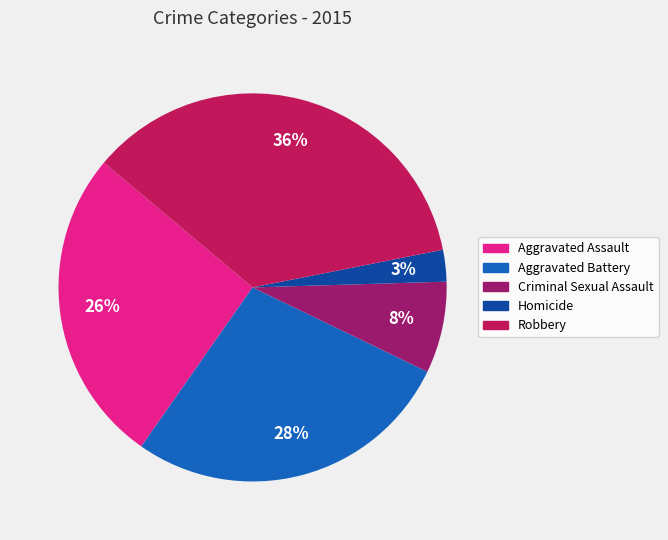

Which category has the smallest portion of the pie?

Homicide